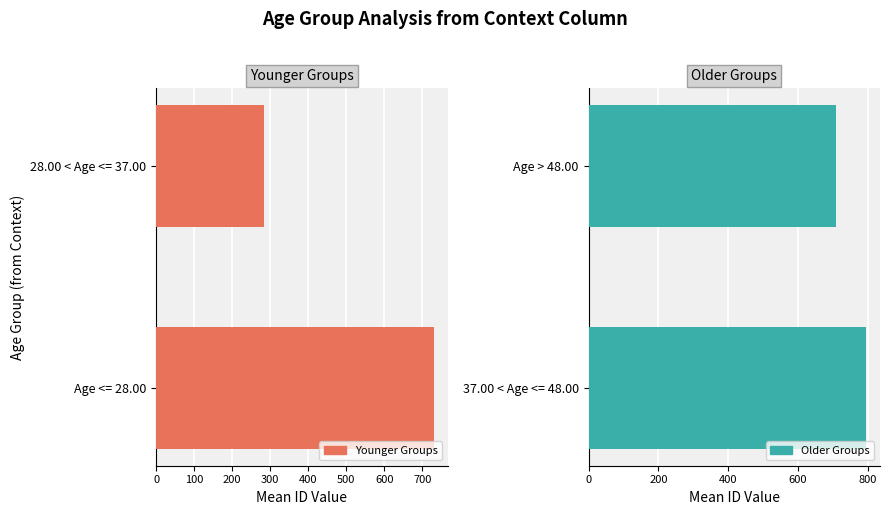

What is the lowest value of the Older Groups series?

708.0